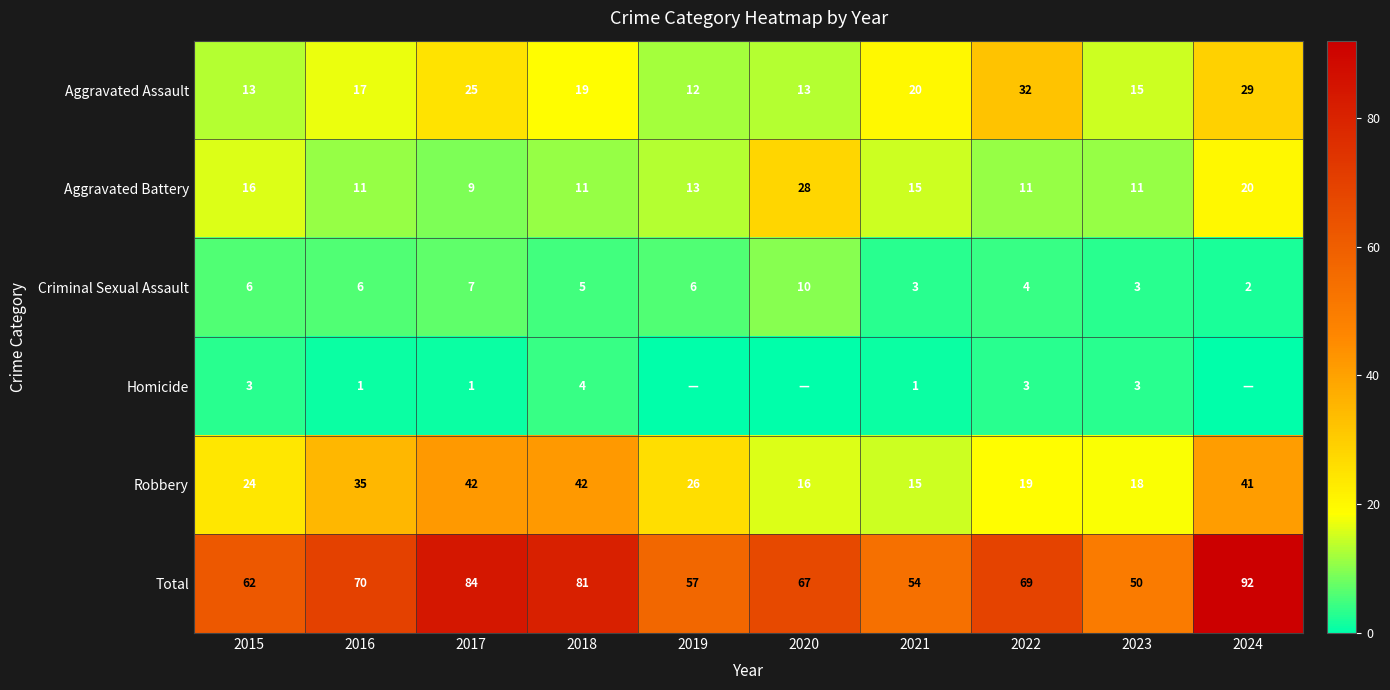

Which series changed the most between 2022 and 2023?

Total